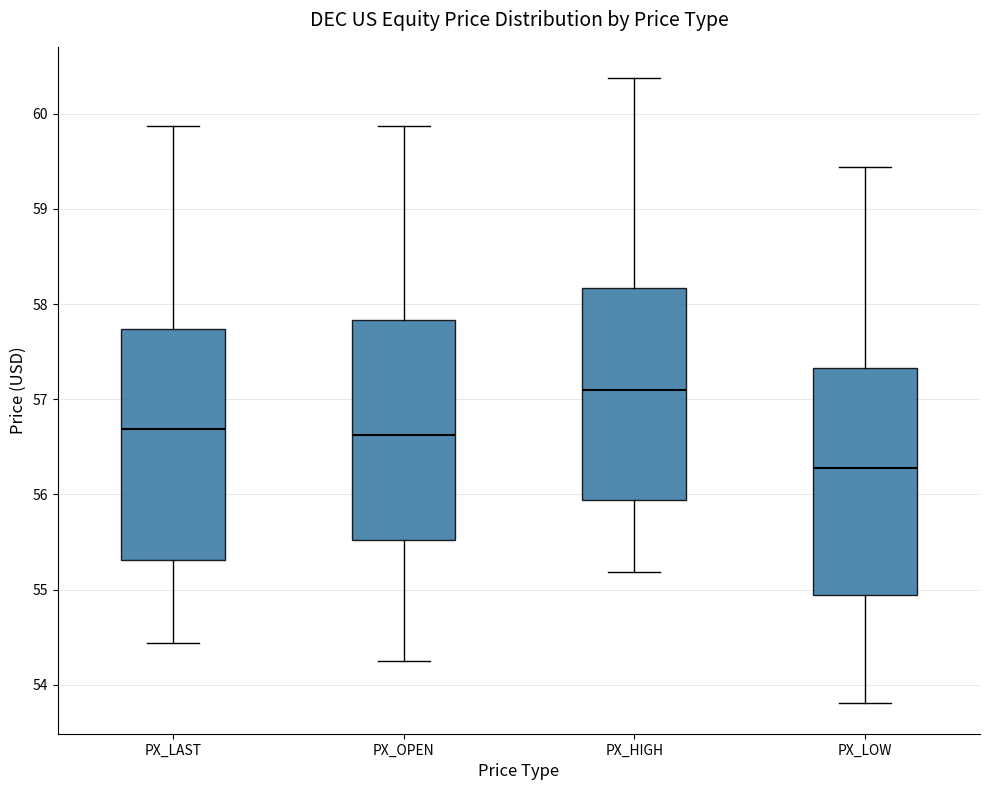

Where does the median line of the box for PX_LAST sit on the y-axis? The values are not printed on the chart, so give them approximately, as read against the axis.

56.7